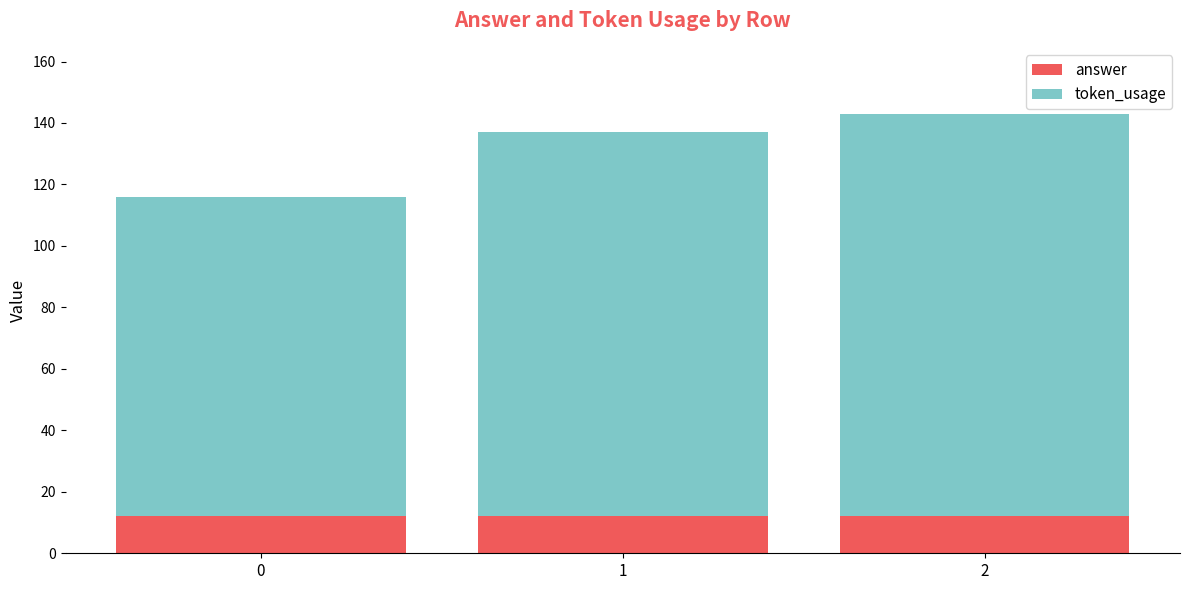

How many bars are there in total?

3